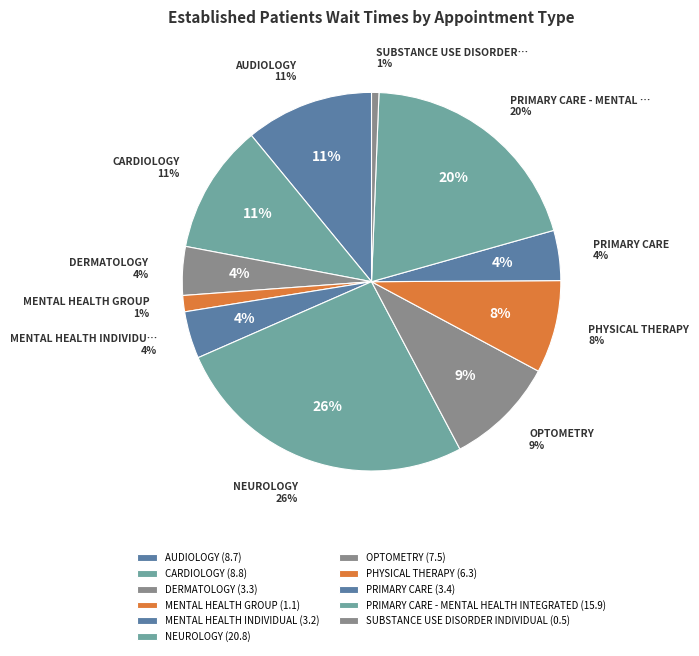

Count the number of slices in the pie.

11